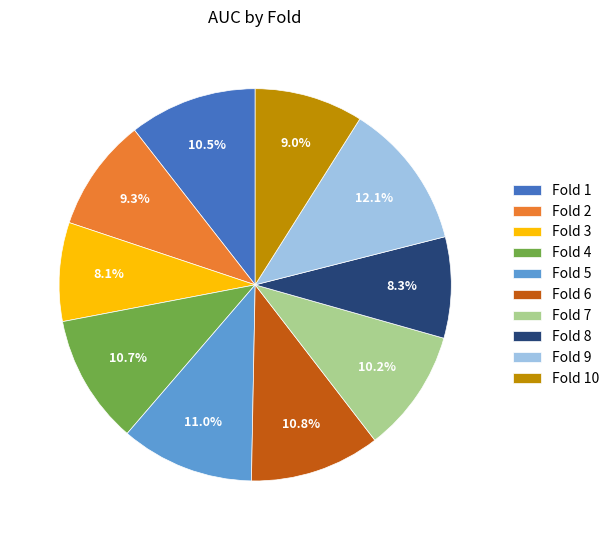

What percentage is the Fold 4 slice, to the nearest percent?

11%